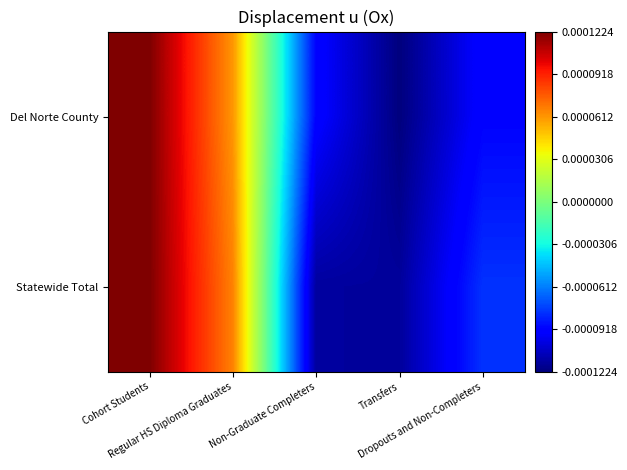

At how many categories does at least one series exceed 0?

2